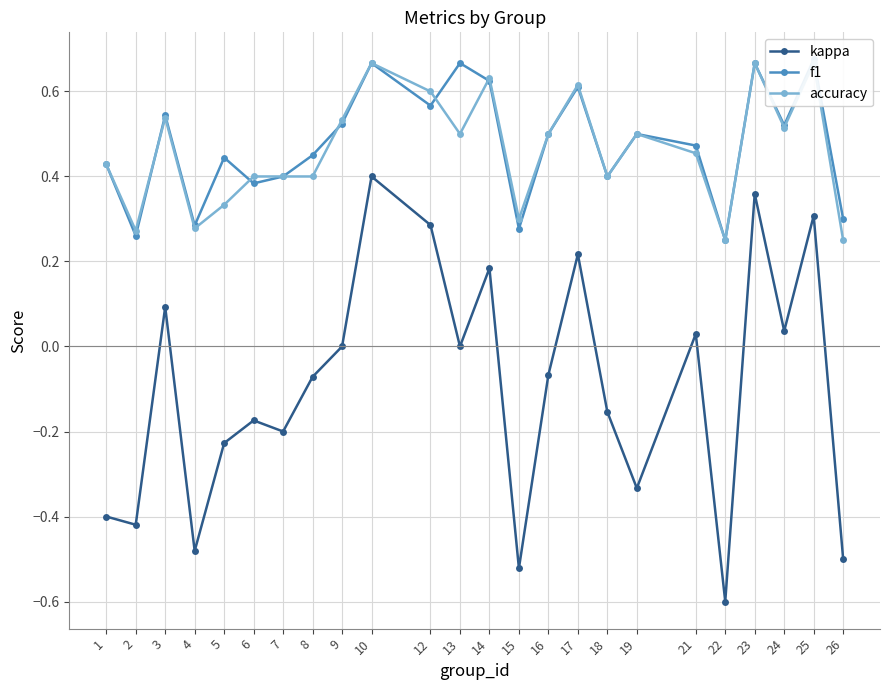

Reading left to right, what are all the values shown in this chart?

kappa: 1=-0.4	2=-0.4	3=0.1	4=-0.5	5=-0.2	6=-0.2	7=-0.2	8=-0.1	9=0.0	10=0.4	12=0.3	13=0.0	14=0.2	15=-0.5	16=-0.1	17=0.2	18=-0.2	19=-0.3	21=0.0	22=-0.6	23=0.4	24=0.0	25=0.3	26=-0.5
f1: 1=0.4	2=0.3	3=0.5	4=0.3	5=0.4	6=0.4	7=0.4	8=0.5	9=0.5	10=0.7	12=0.6	13=0.7	14=0.6	15=0.3	16=0.5	17=0.6	18=0.4	19=0.5	21=0.5	22=0.2	23=0.7	24=0.5	25=0.7	26=0.3
accuracy: 1=0.4	2=0.3	3=0.5	4=0.3	5=0.3	6=0.4	7=0.4	8=0.4	9=0.5	10=0.7	12=0.6	13=0.5	14=0.6	15=0.3	16=0.5	17=0.6	18=0.4	19=0.5	21=0.5	22=0.2	23=0.7	24=0.5	25=0.7	26=0.2